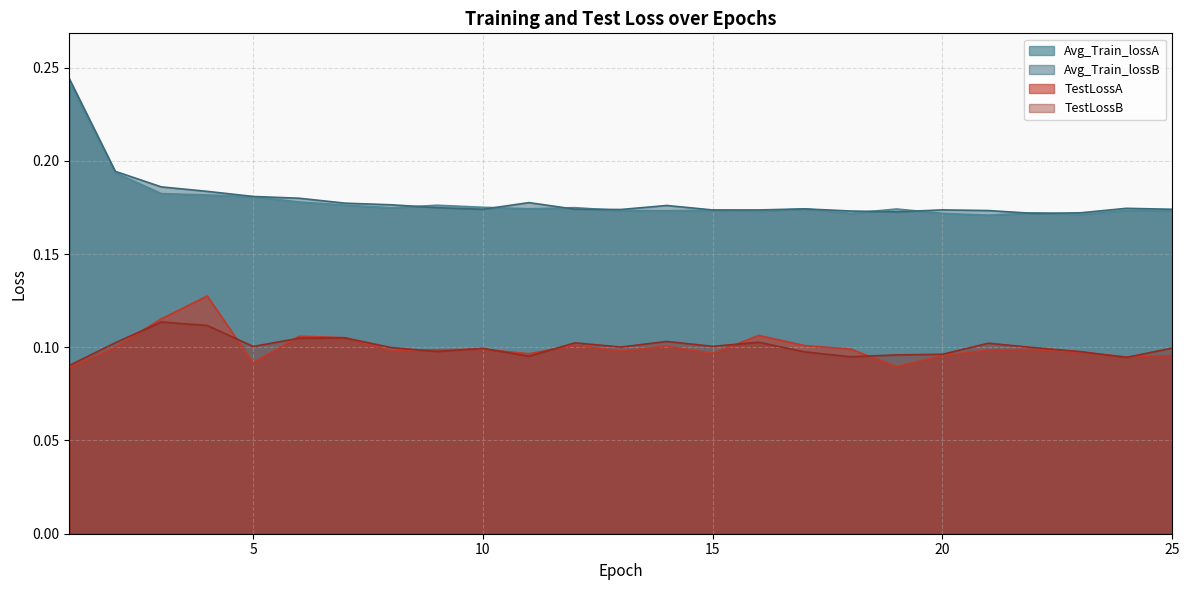

True or false: Avg_Train_lossA has a value of 0.1 at 13.

False